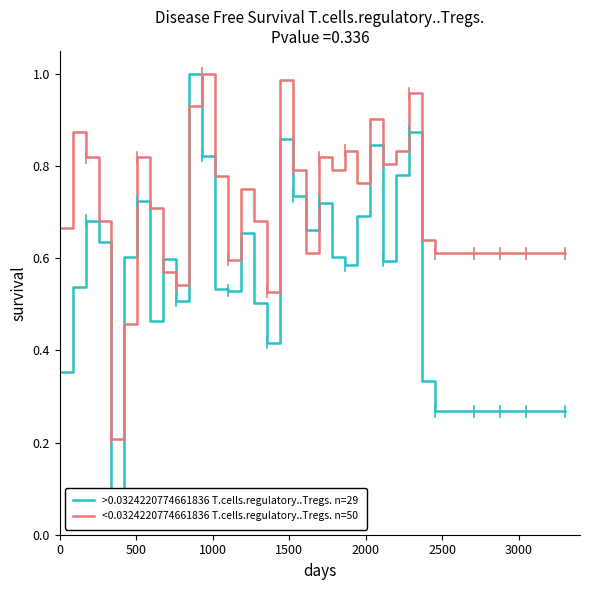

At how many categories does at least one series exceed 0?

40